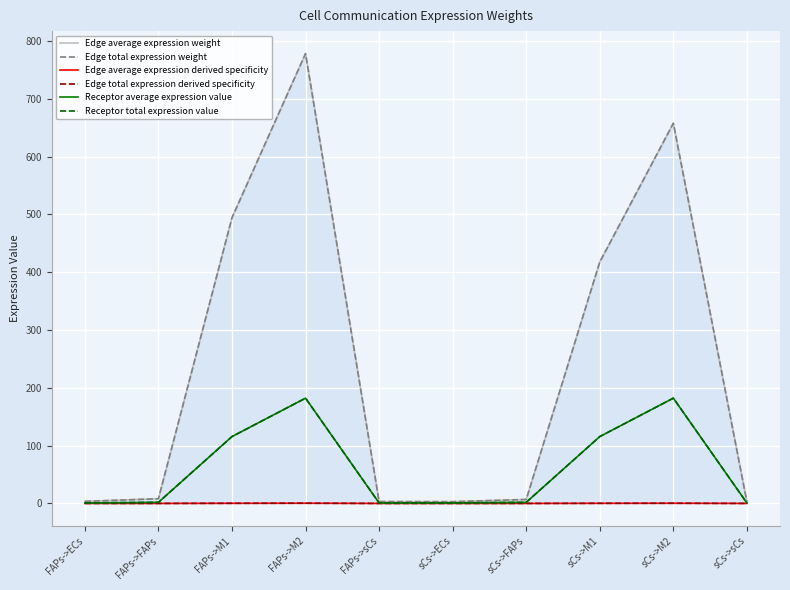

At which label is Edge total expression derived specificity closest to 0?

sCs->sCs